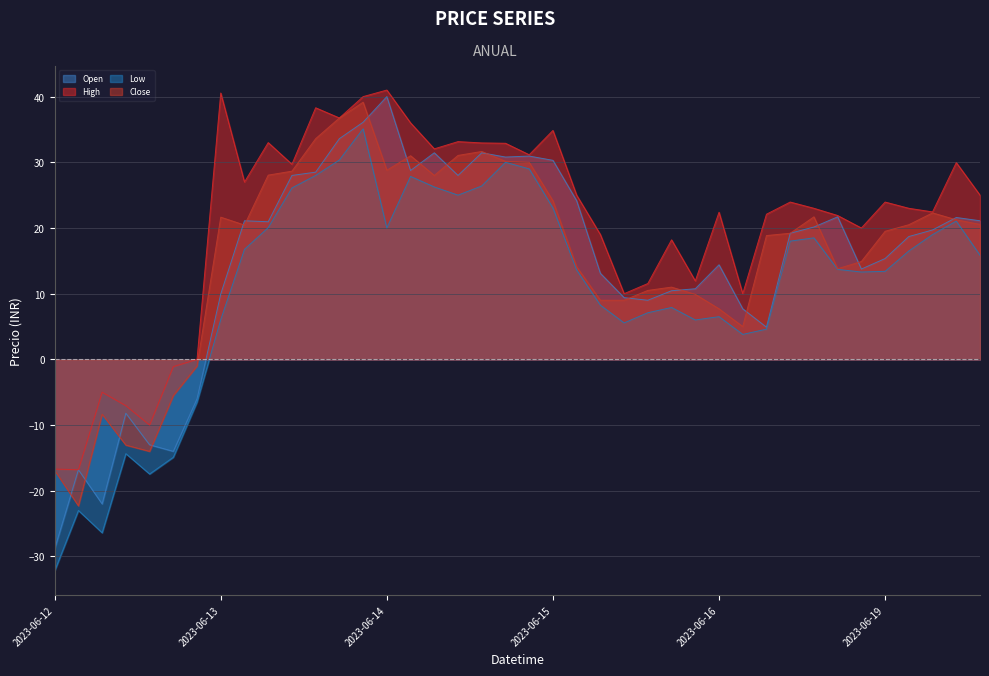

How many data points in High are less than 23?

18